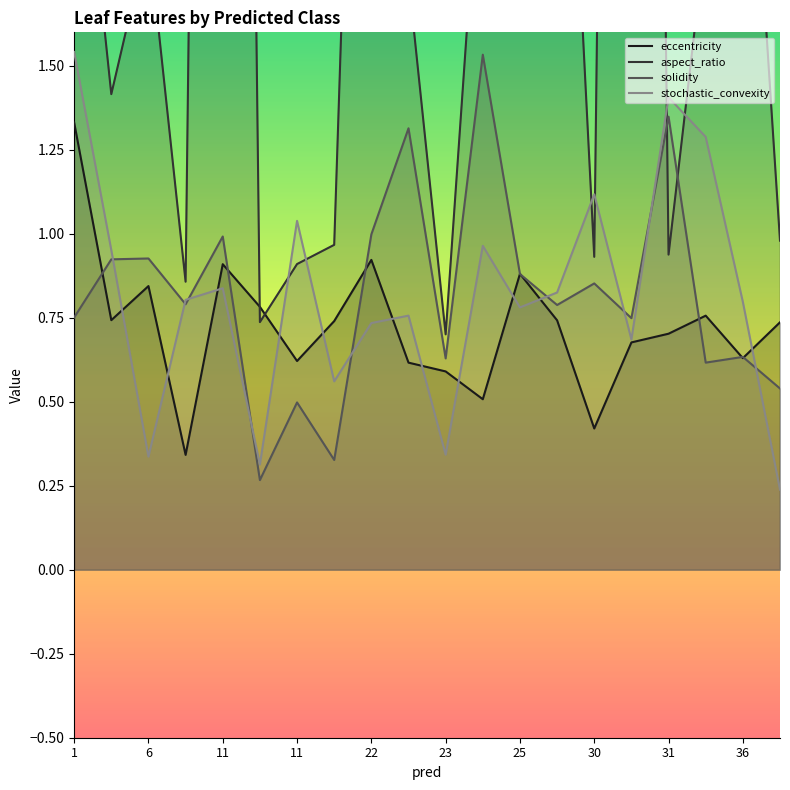

Between 23 and 31, which series saw the biggest shift?

stochastic_convexity